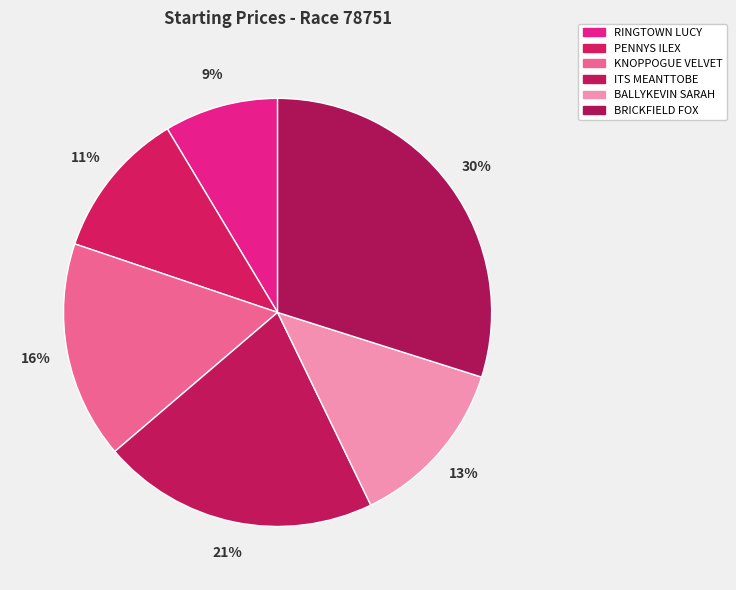

Combined, what portion of the pie is PENNYS ILEX and BRICKFIELD FOX?

41.1%